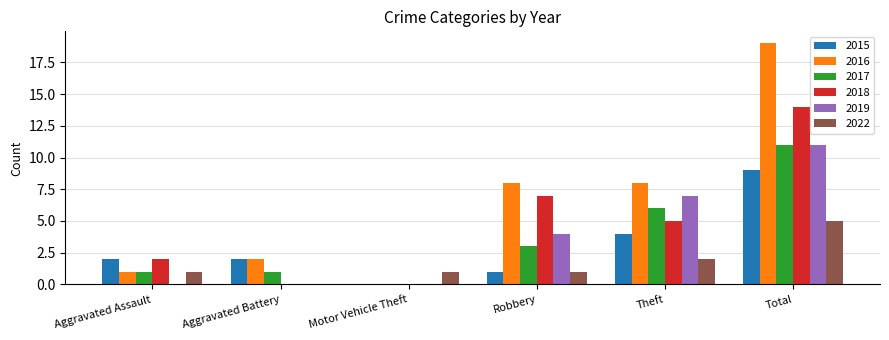

How many groups of bars are there?

6